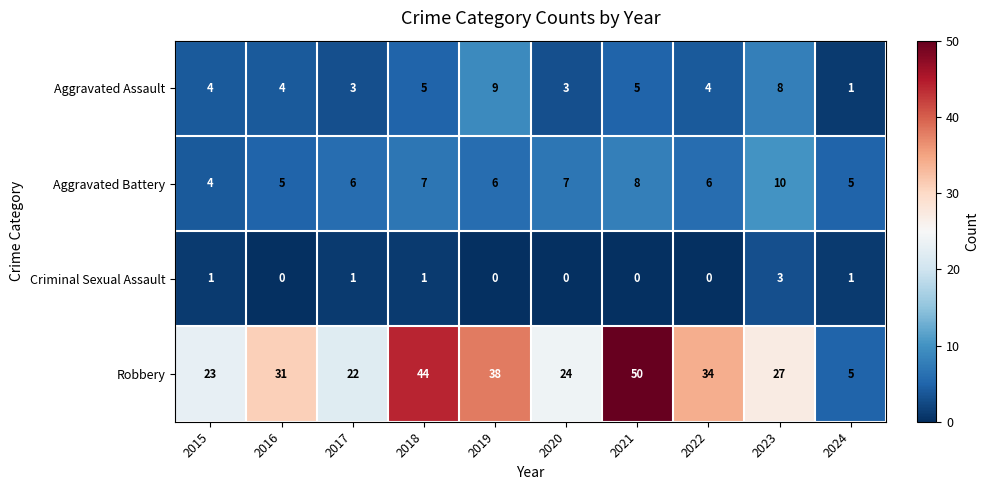

Is it true that Criminal Sexual Assault equals -2 at 2021?

False